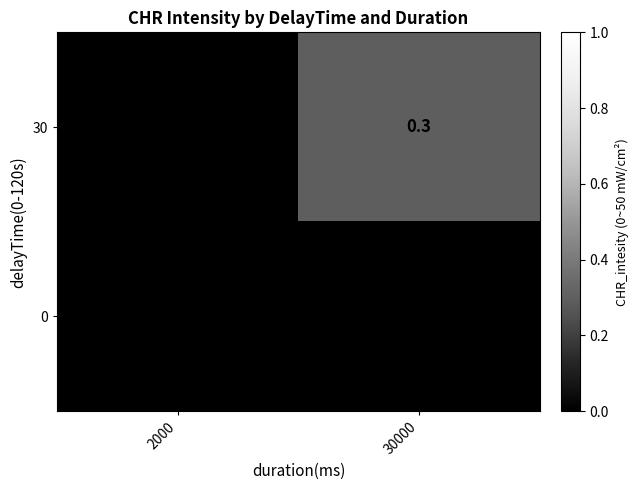

How many values in the 30 series exceed 0?

1